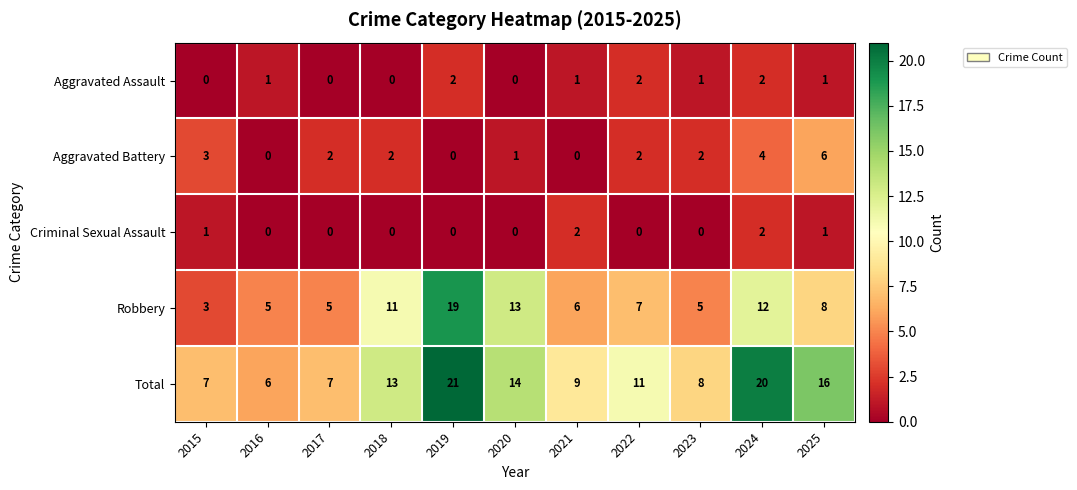

Is the value of Aggravated Battery at 2024 greater than the value of Robbery at 2016?

No